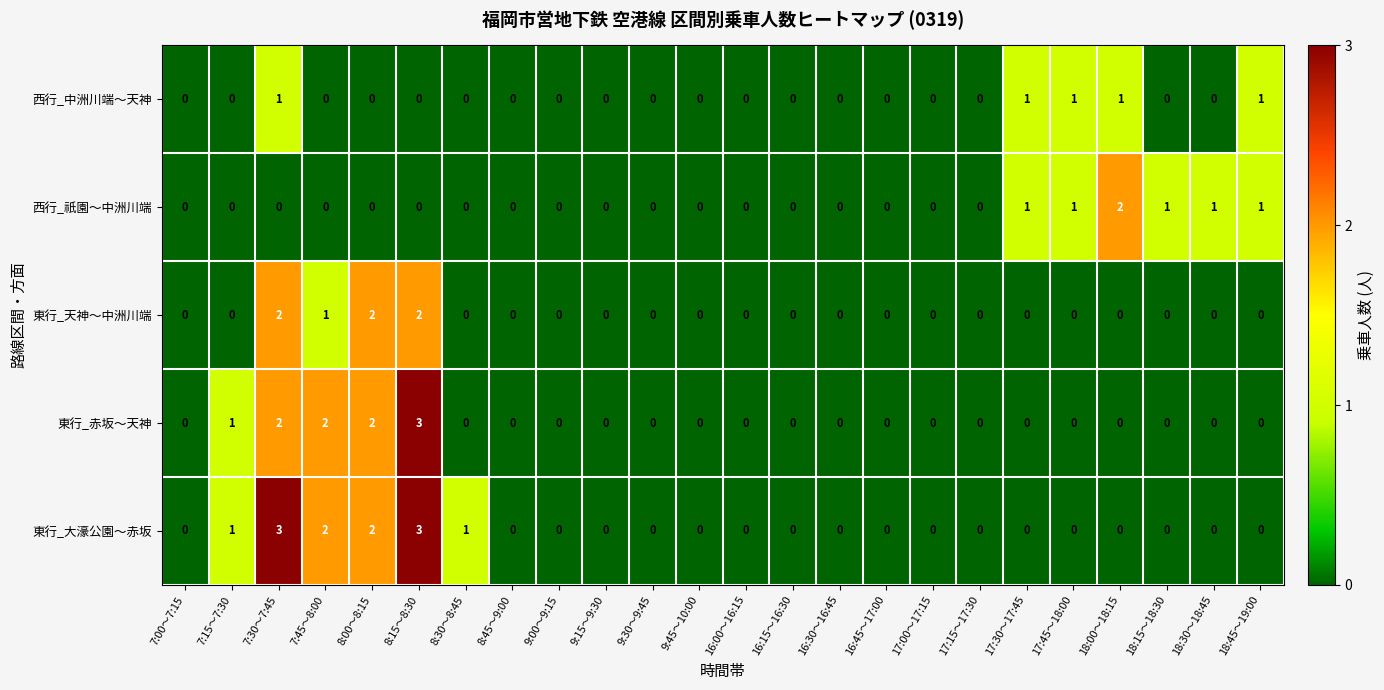

What is the total value across all series at 8:00～8:15?

6